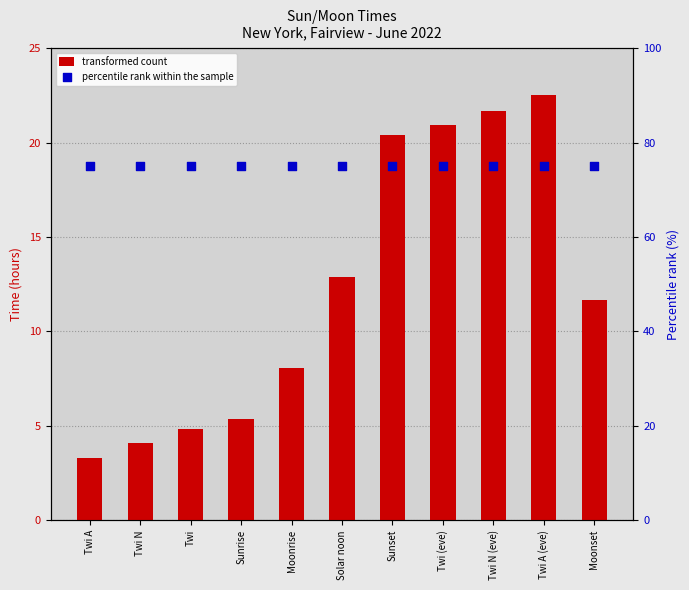

What are all the series names shown in the legend?

transformed count, percentile rank within the sample